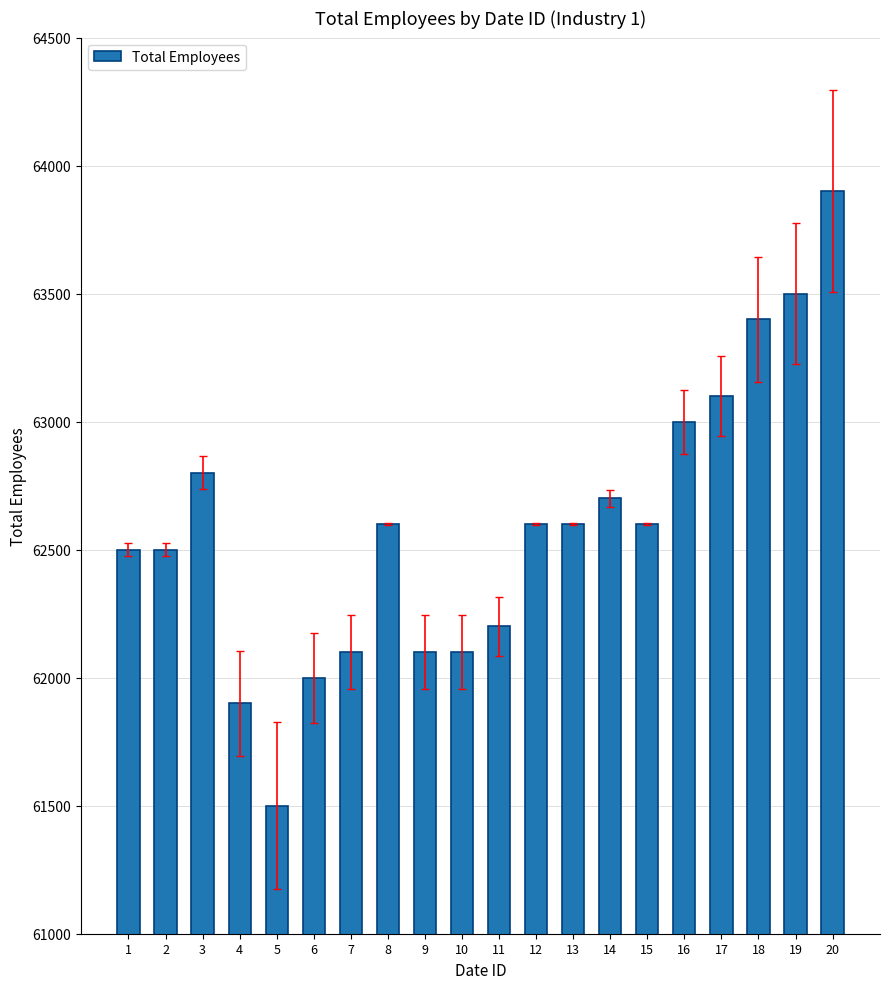

What is the value of the 20th bar from the left?

63900